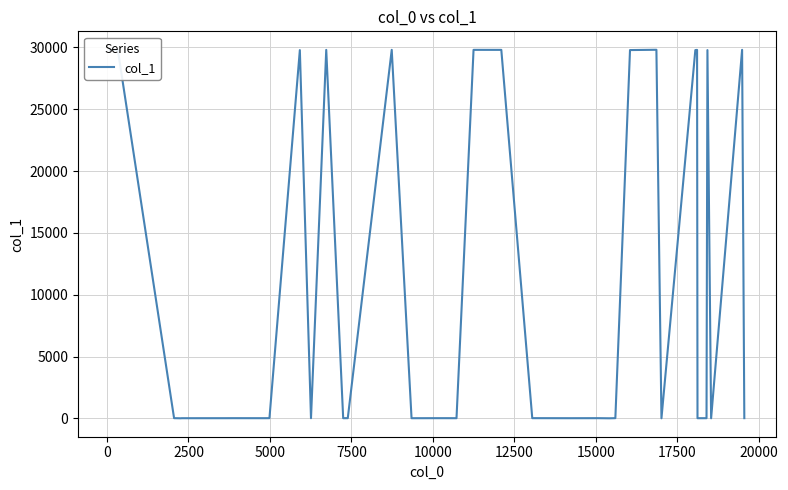

What is the difference between the maximum and minimum values?

29800